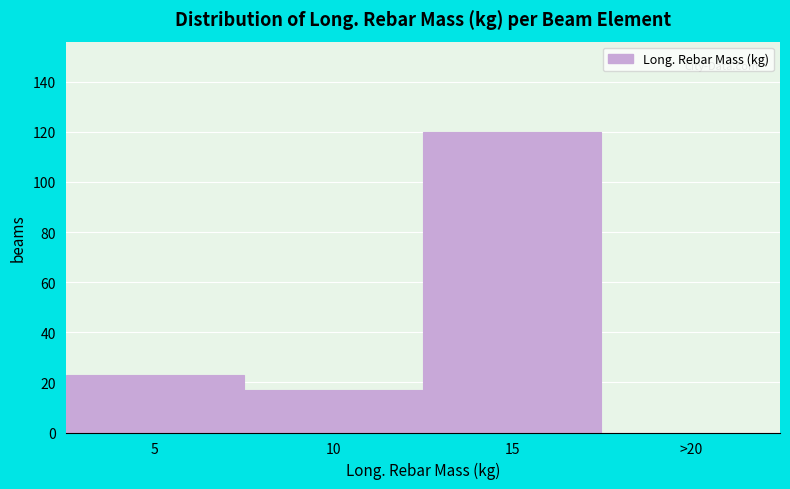

Reading left to right, list all the values displayed in this chart.

5=23	10=17	15=120	>20=0